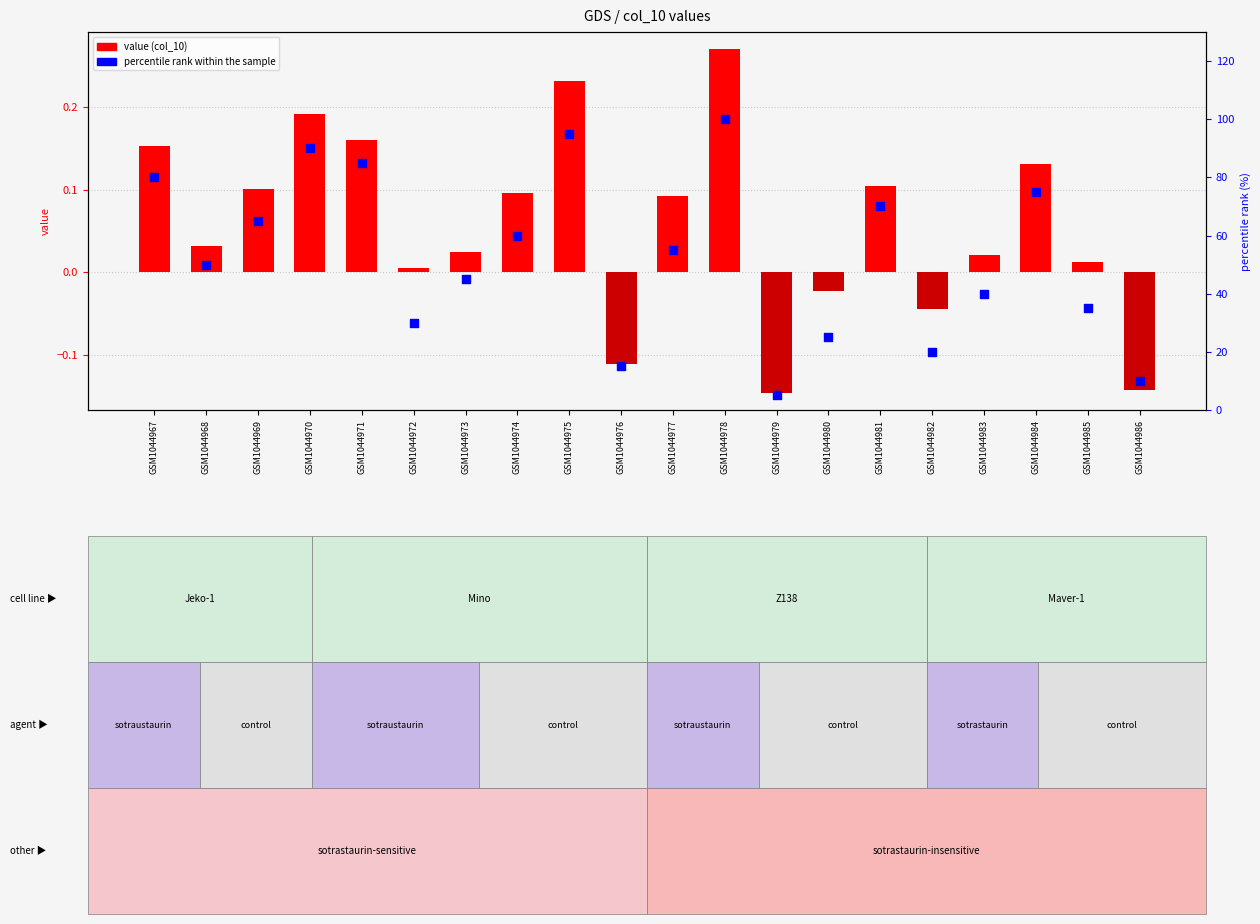

Which series contains the lowest Y value?

col_10 value